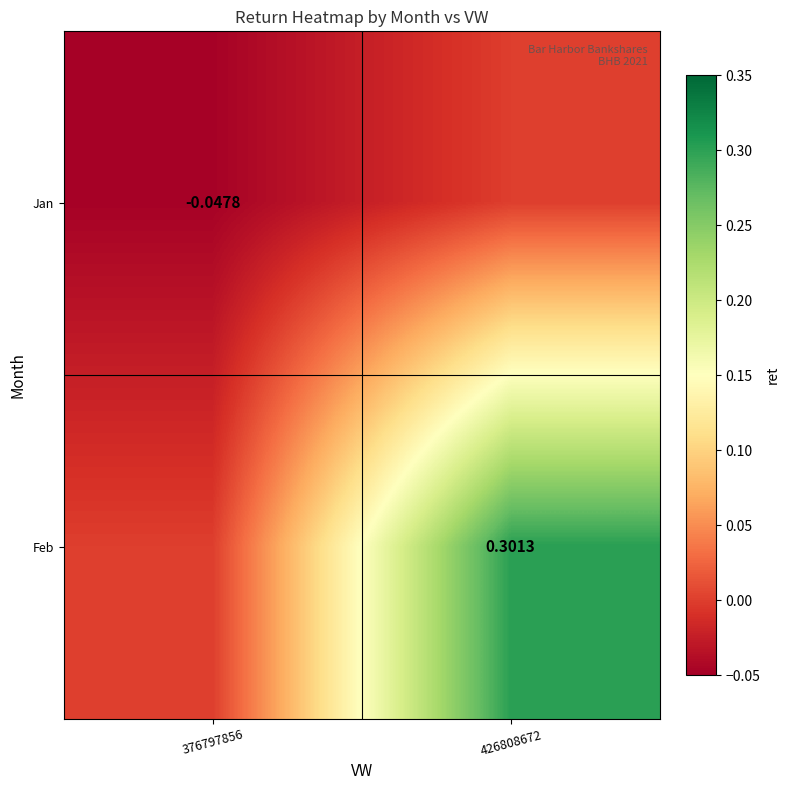

Which label corresponds to the smallest value in the chart?

376797856